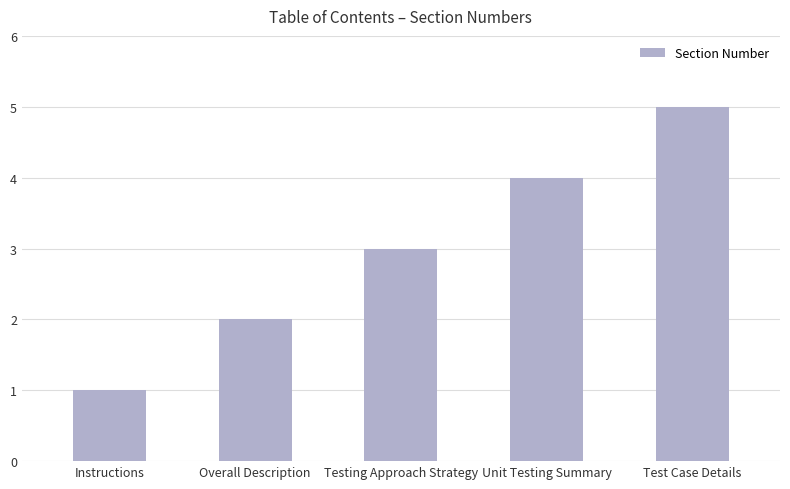

Which category has the highest value across all series?

Test Case Details